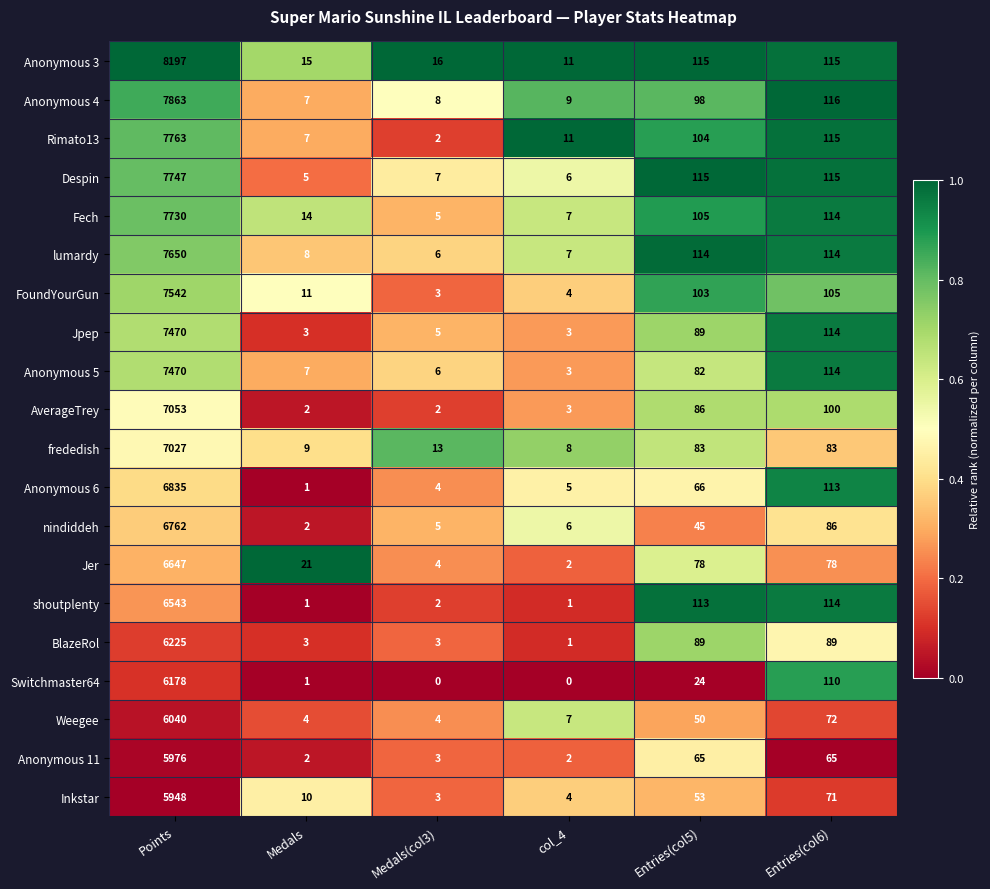

Which series has the largest range (max minus min)?

Anonymous 3